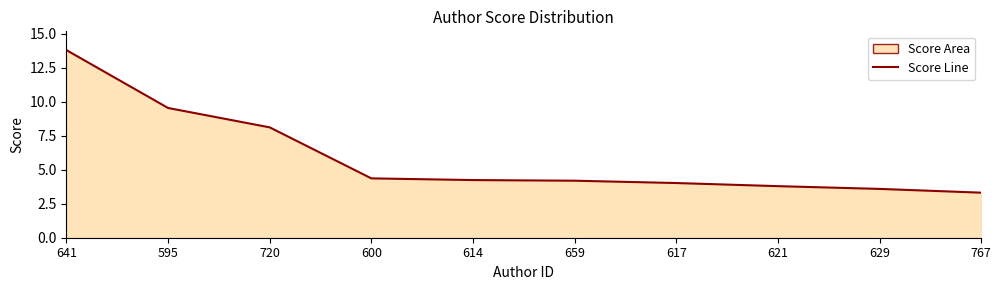

The value at 621 is 6.8. True or false?

False